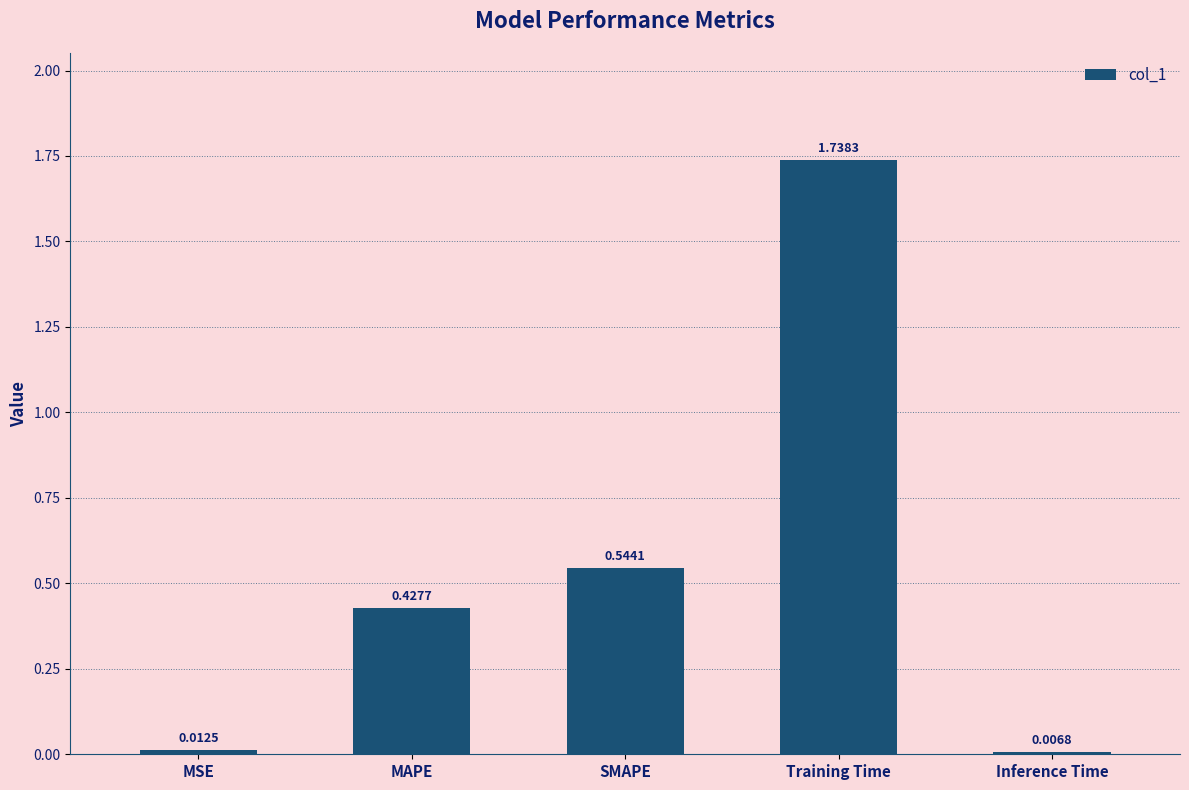

Rank the categories by value from lowest to highest.

Inference Time, MSE, MAPE, SMAPE, Training Time